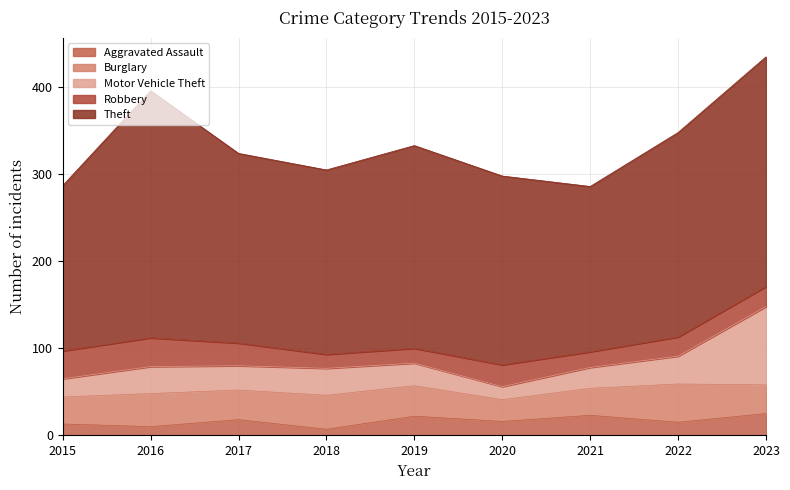

Where does the Theft series first go above 218?

2016